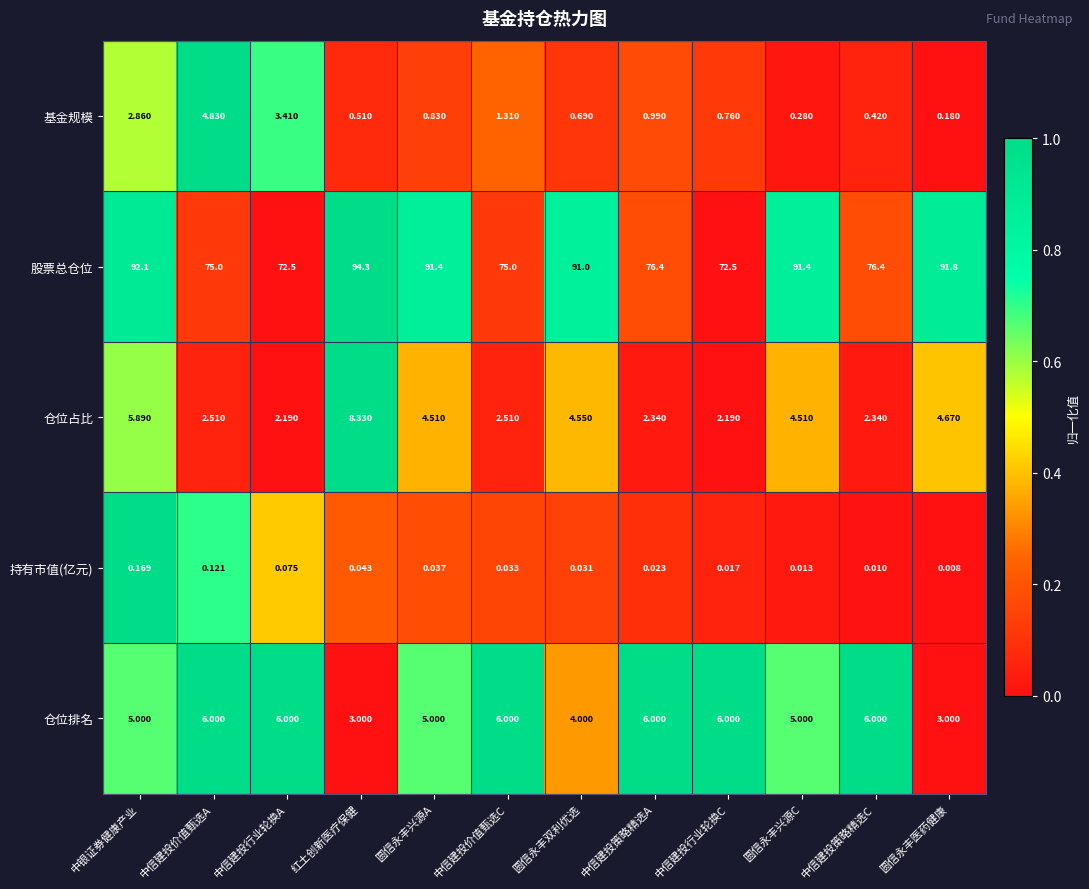

Rank the series at 中信建投策略精选C from highest to lowest value.

股票总仓位, 仓位排名, 仓位占比, 基金规模, 持有市值(亿元)